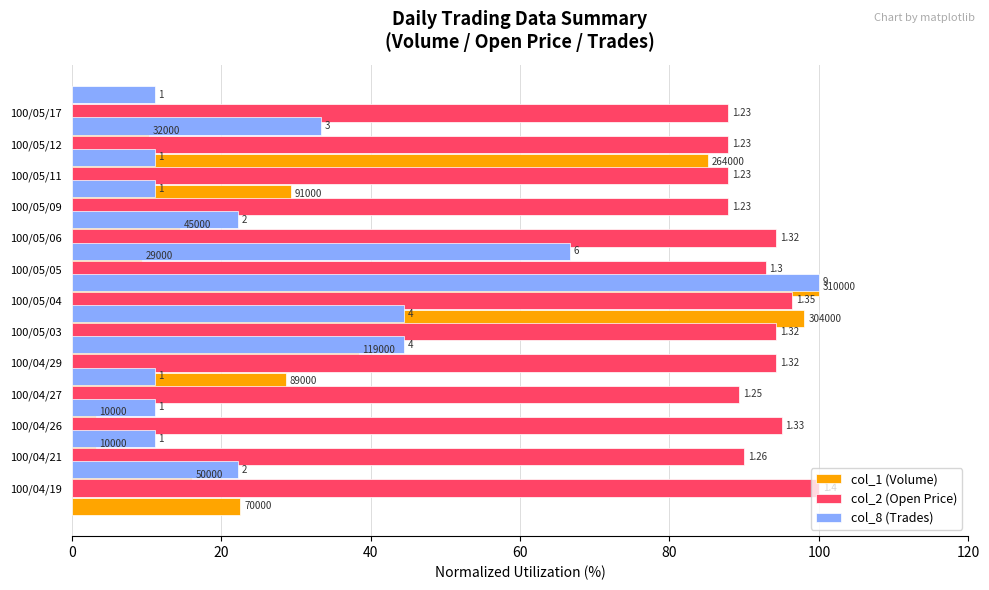

At how many categories does at least one series exceed 15?

13